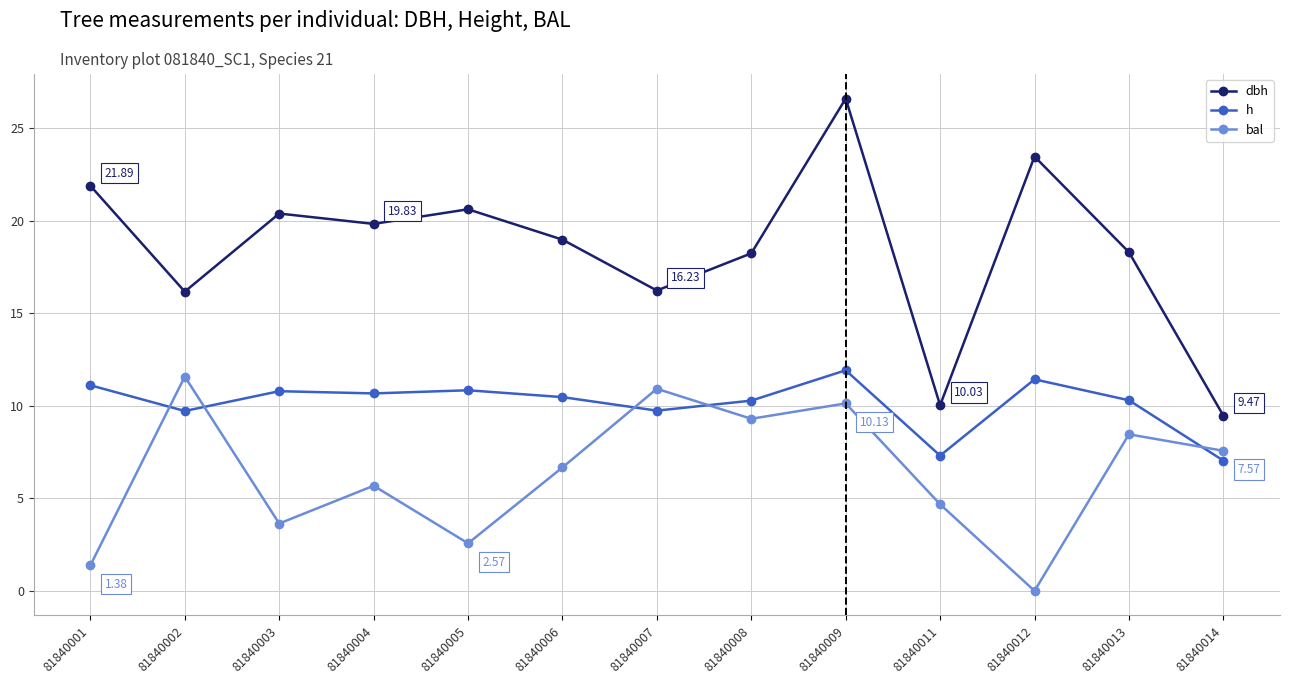

The bal series shows 4.8 at 81840014. True or false?

False